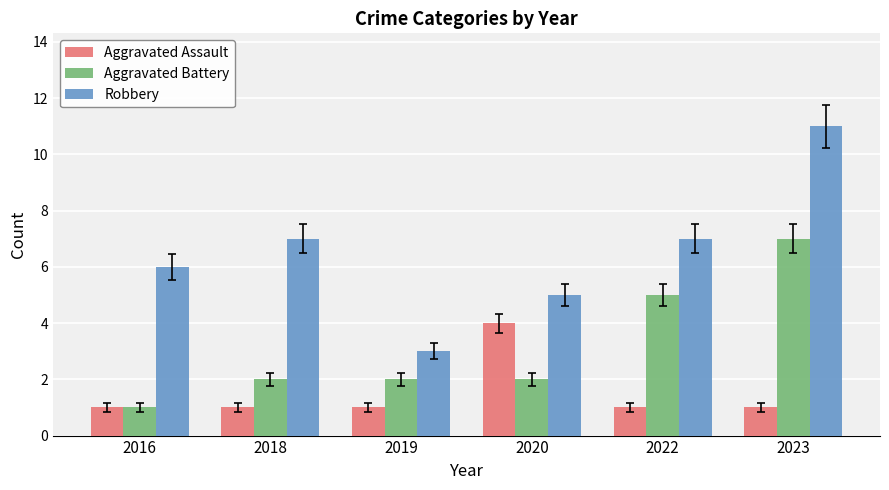

What is the sum of the Aggravated Battery values at 2022 and 2020?

7